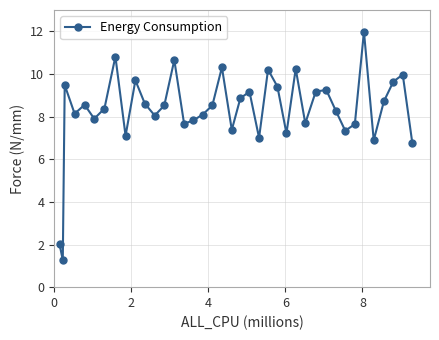

What is the greatest value displayed?

12.0